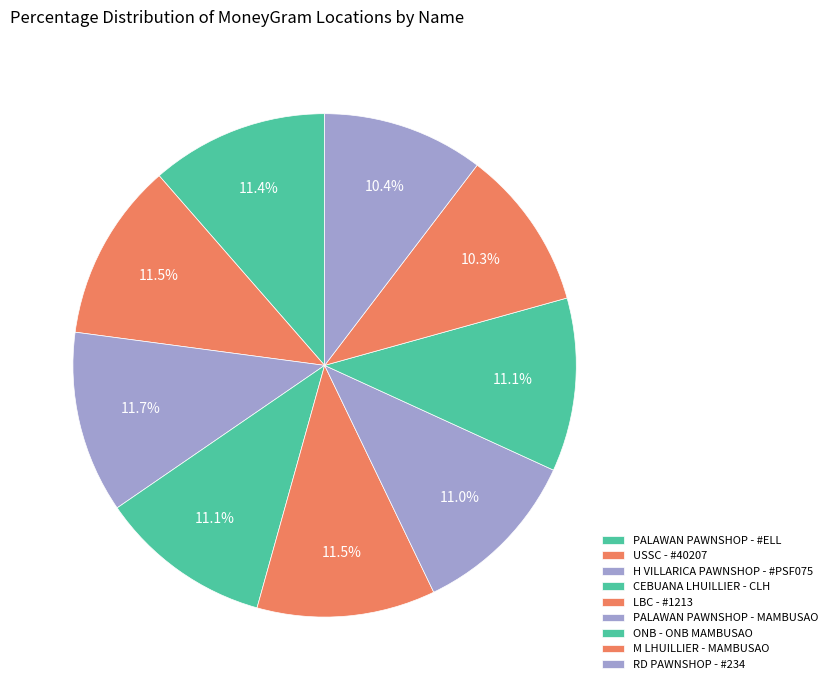

How many slices are in this pie chart?

9